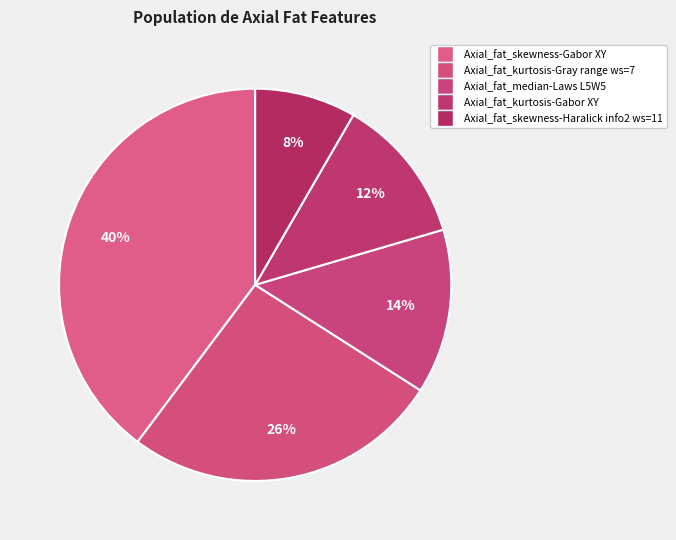

To the nearest percent, what percentage of the pie is Axial_fat_skewness-Gabor XY?

40%